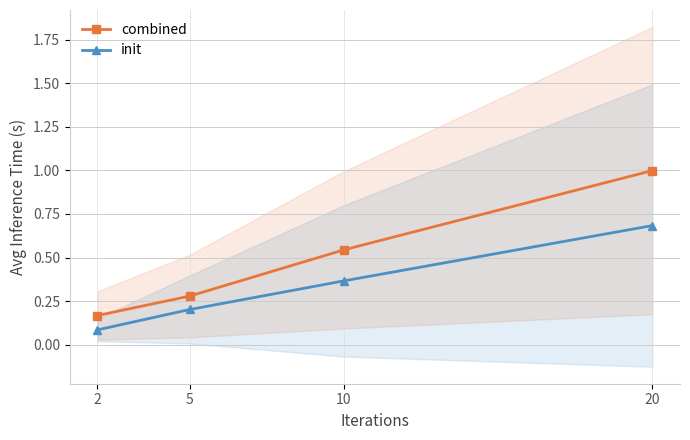

Does the chart display data point markers on the line(s)?

Yes